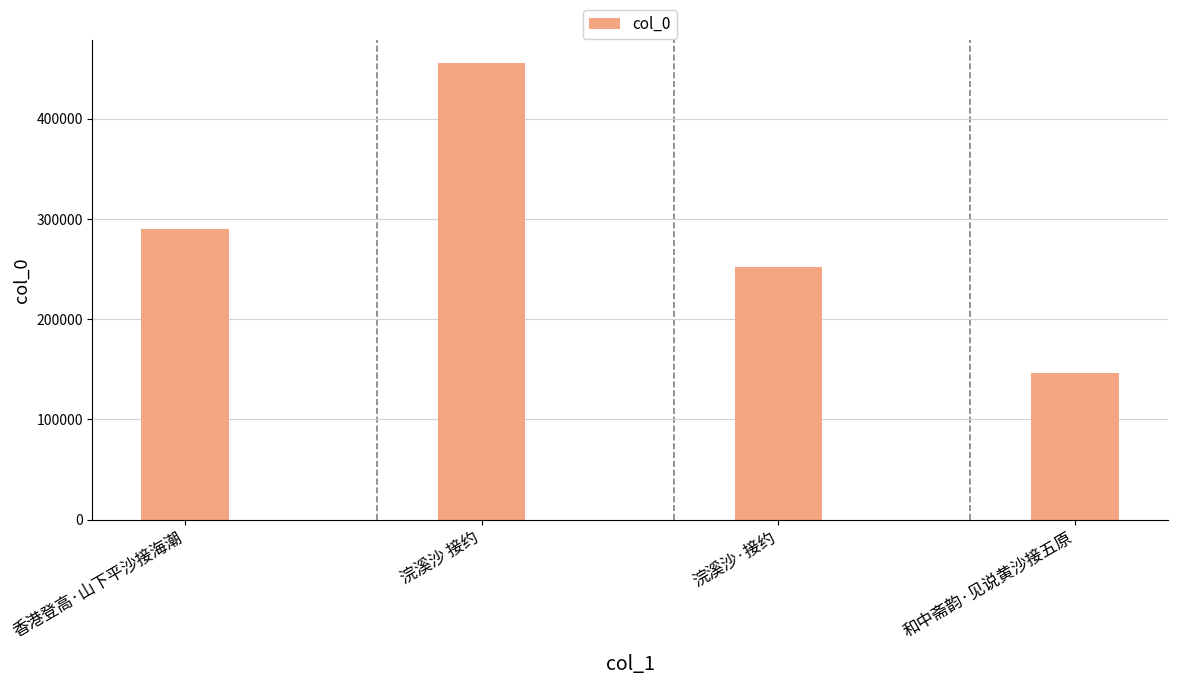

Reading left to right, transcribe all the data shown in this chart.

香港登高·山下平沙接海潮=290192	浣溪沙 接约=455122	浣溪沙·接约=252217	和中斋韵·见说黄沙接五原=146343